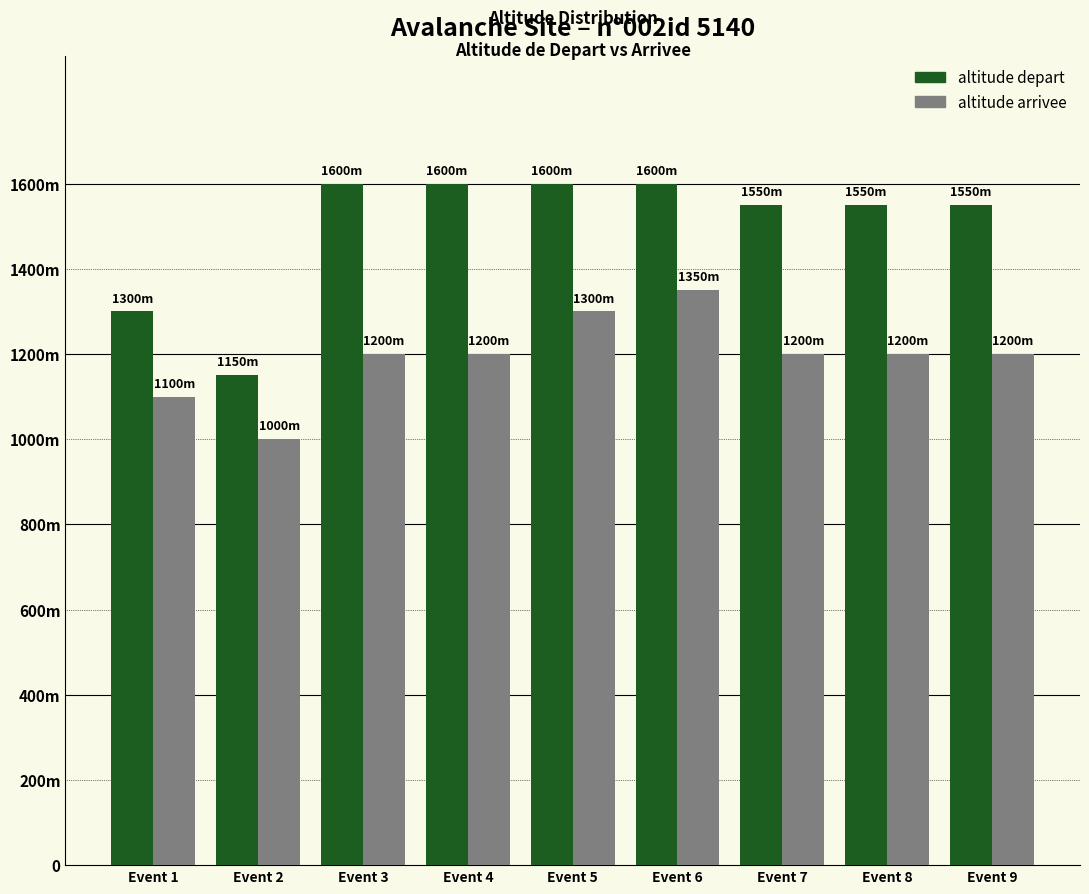

List the series in order of their overall mean, highest first.

altitude depart, altitude arrivee